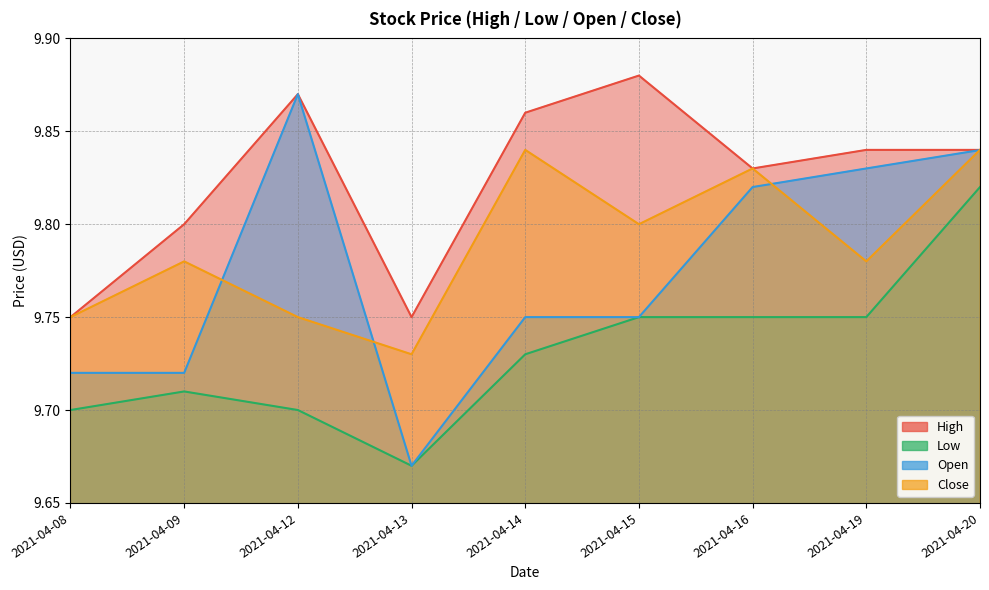

How many distinct data groups are displayed?

4